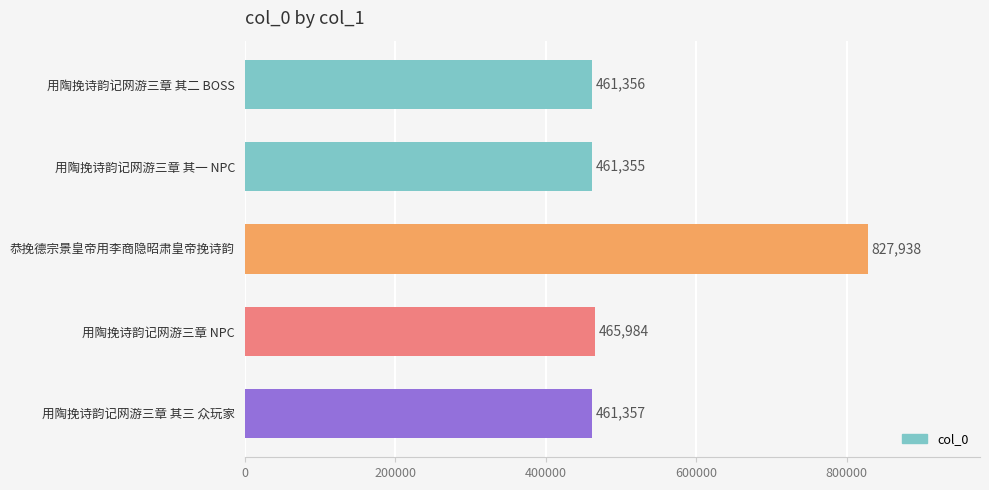

At which category does the chart reach its minimum across all series?

用陶挽诗韵记网游三章 其一 NPC